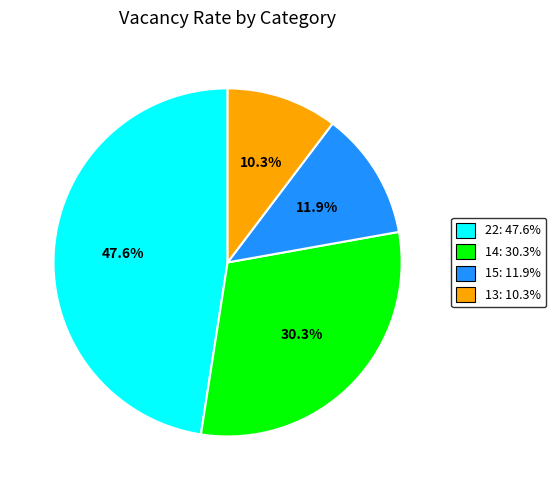

Is it true that 22 is 48% of the pie?

True